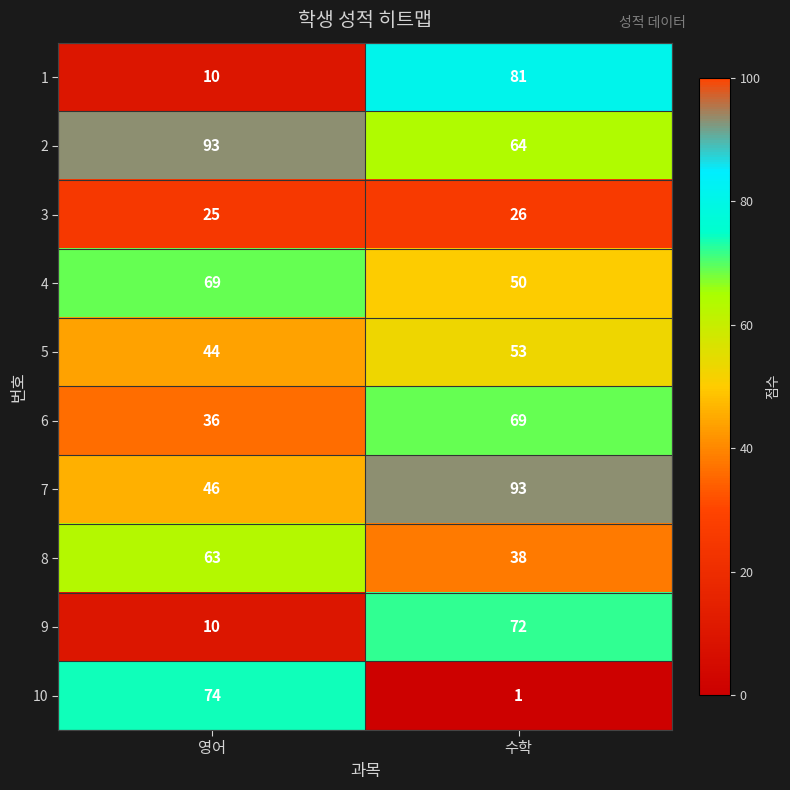

What is the difference between the 7 values at 수학 and 영어?

47